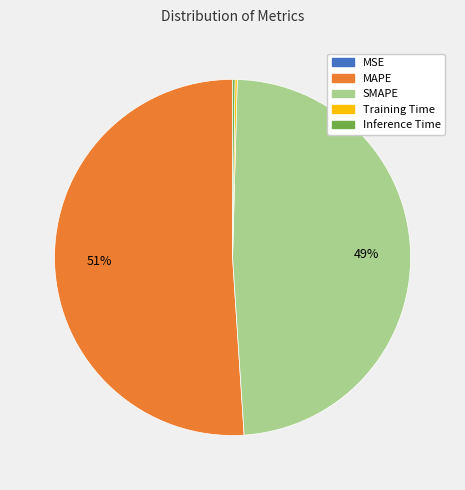

What percentage is the MAPE slice, to the nearest percent?

51%